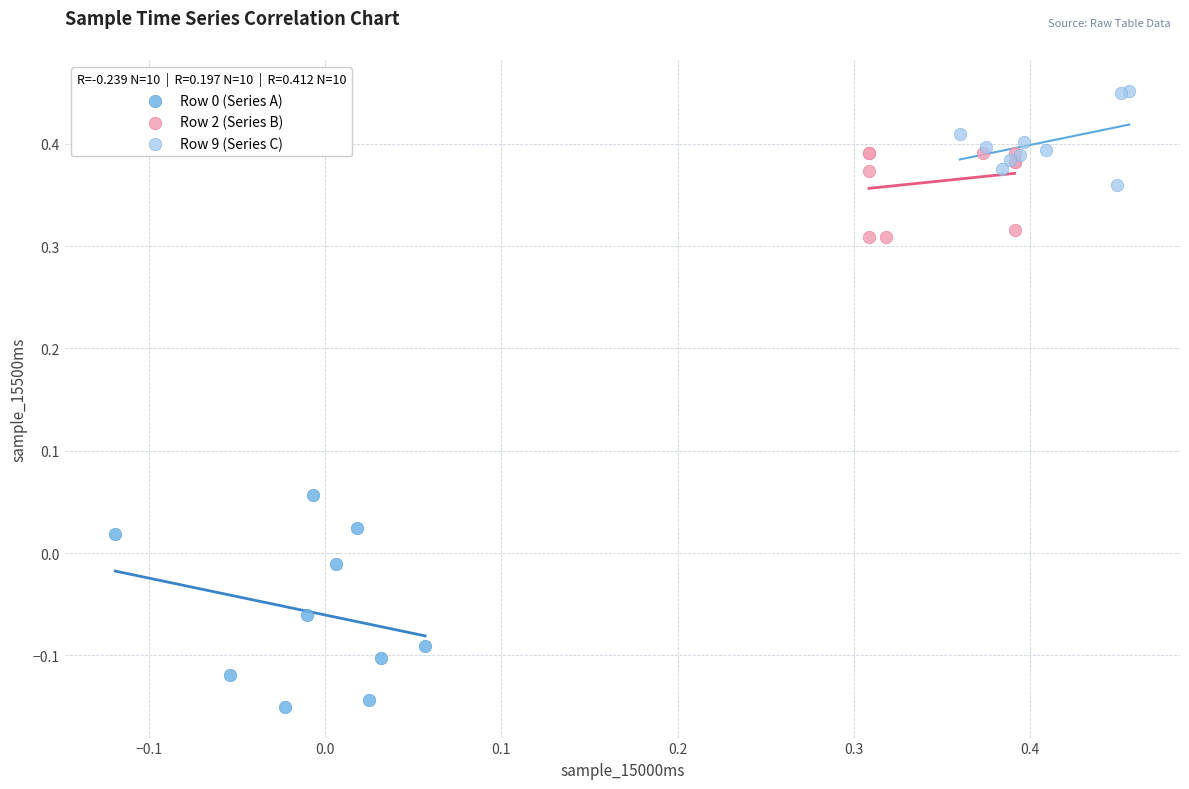

Which series reaches the maximum Y coordinate?

Row 9 (Series C)